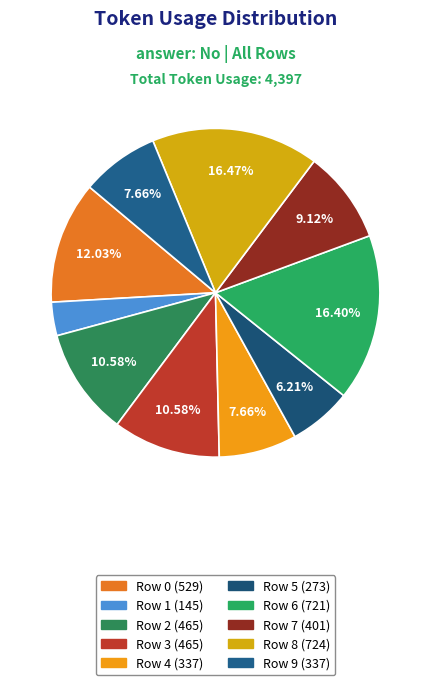

Does Row 6 account for over 50% of the chart?

No